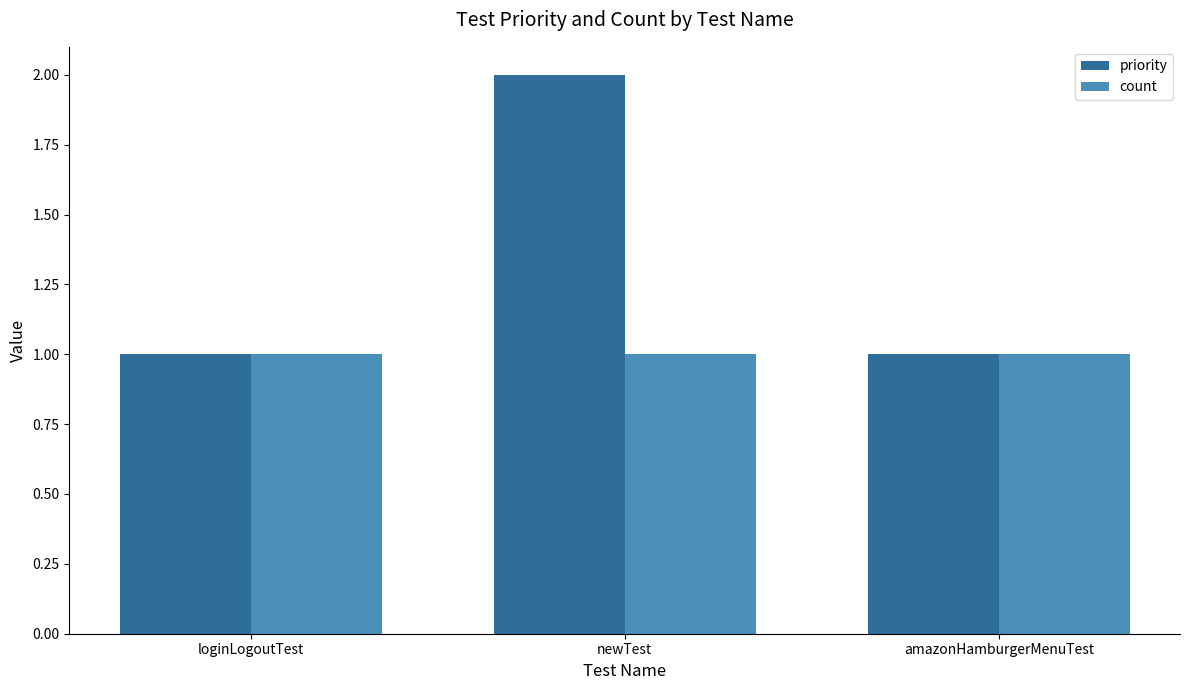

What position from the left is loginLogoutTest?

1